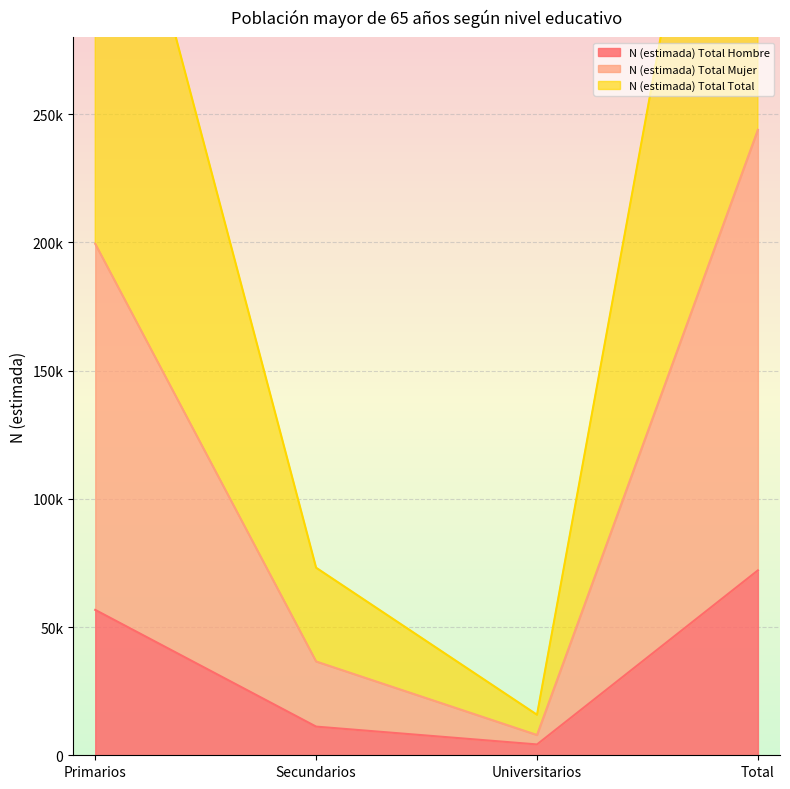

How many lines are shown in the chart?

3